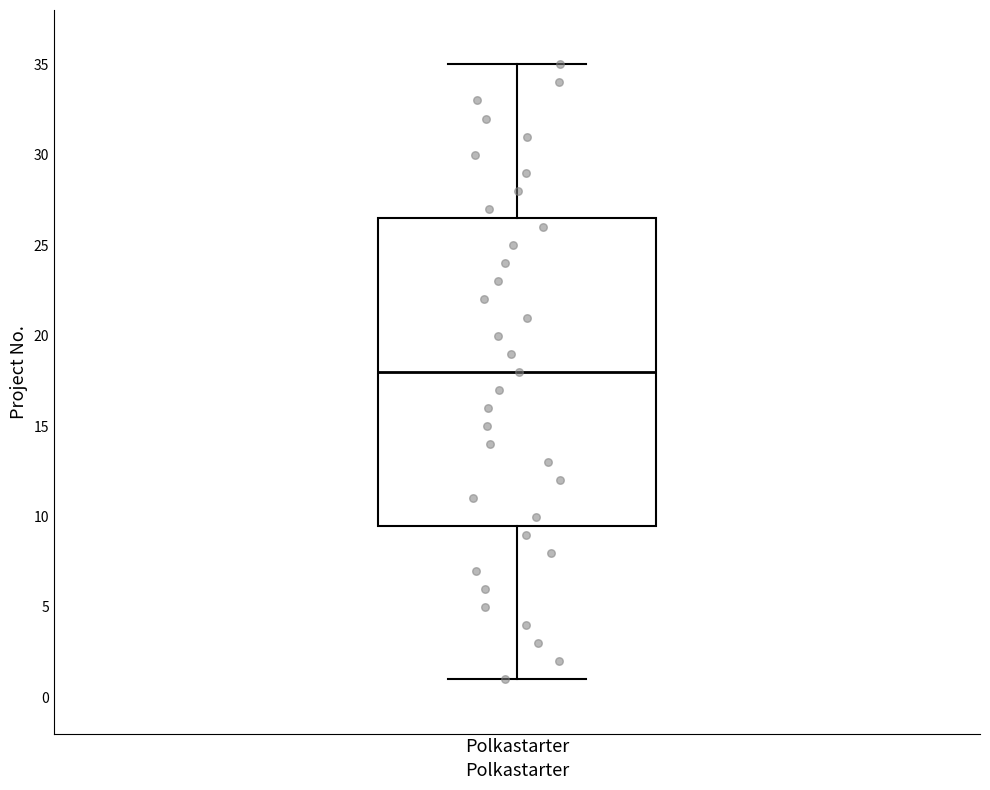

Where does the lower whisker of the box for Polkastarter end on the y-axis? The values are not printed on the chart, so give them approximately, as read against the axis.

1.0